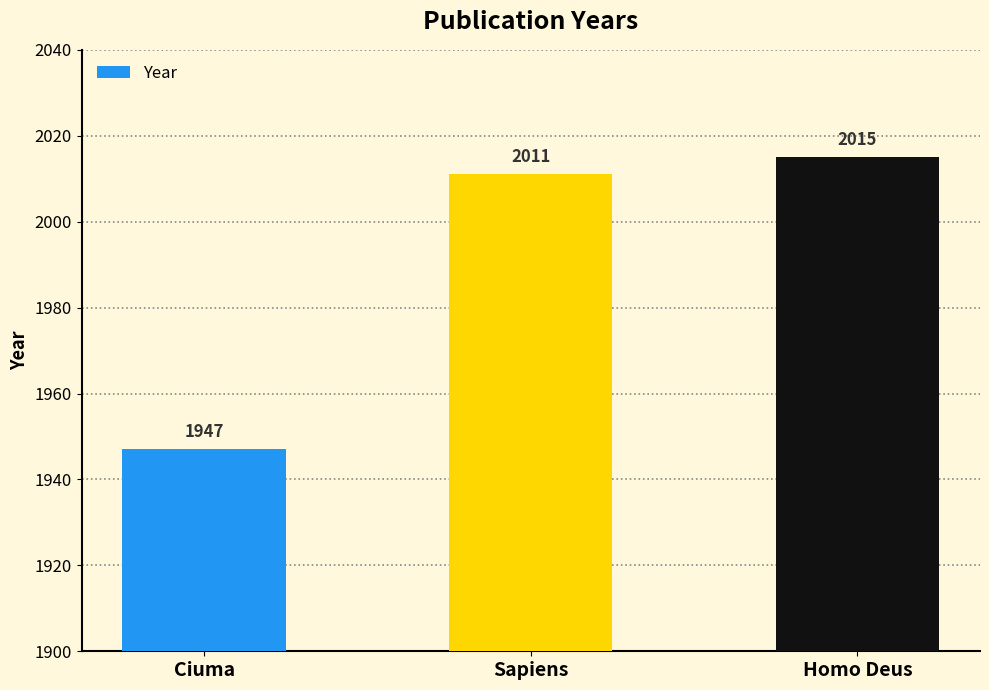

The value at Sapiens is 2011. True or false?

True